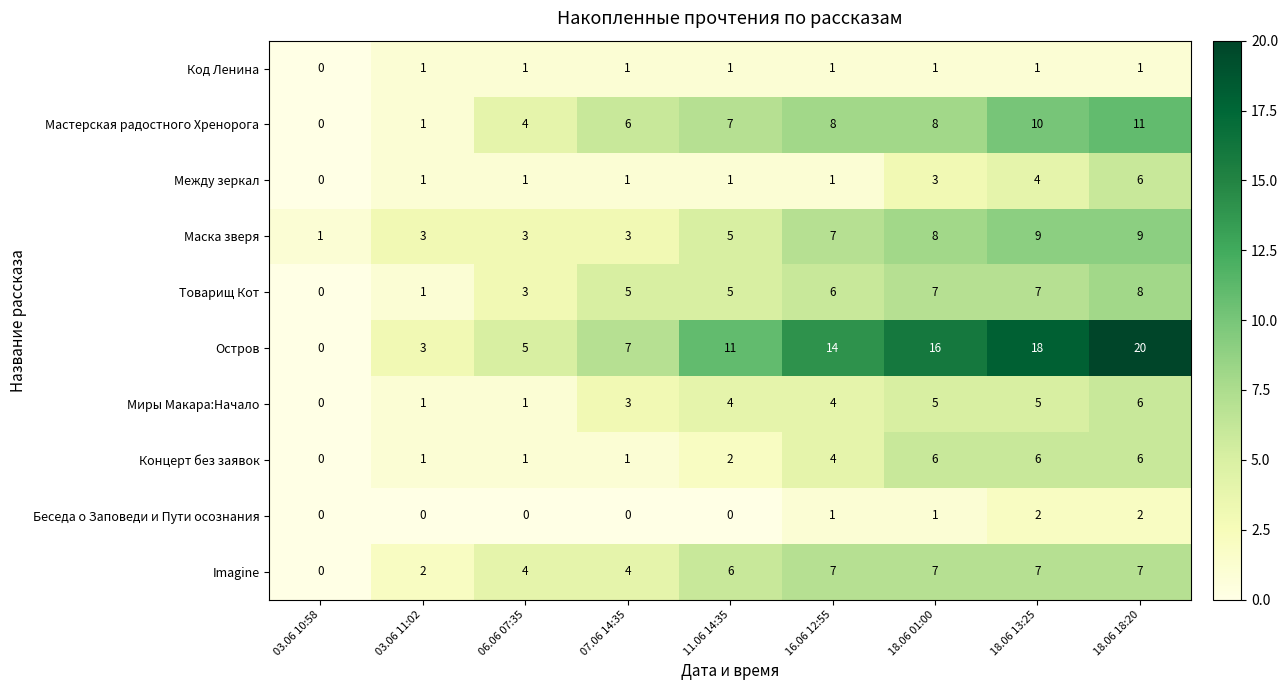

At which label does Остров reach its minimum?

03.06 10:58